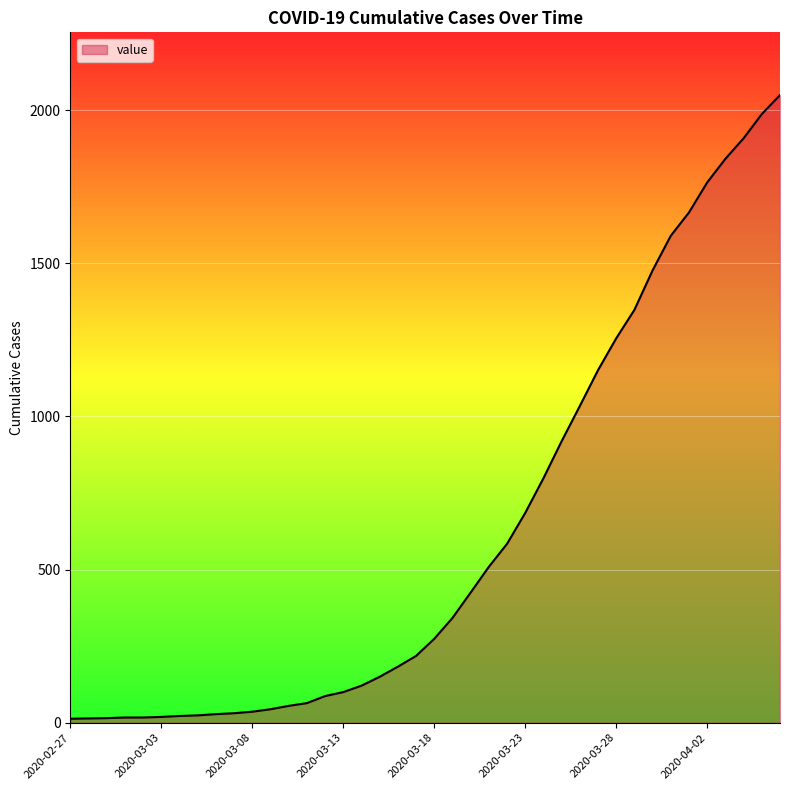

What is the difference between the maximum and minimum values?

2036